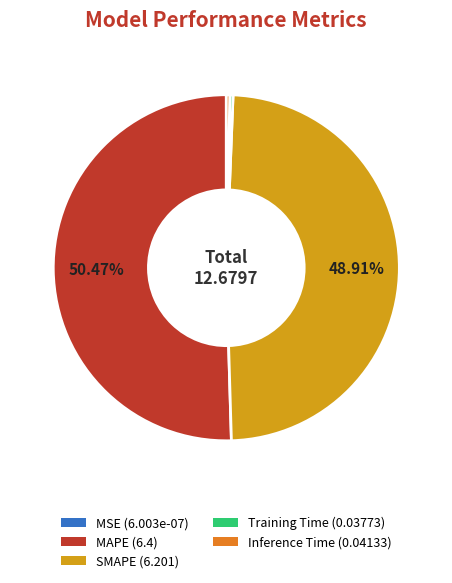

What is the largest slice in the pie chart?

MAPE